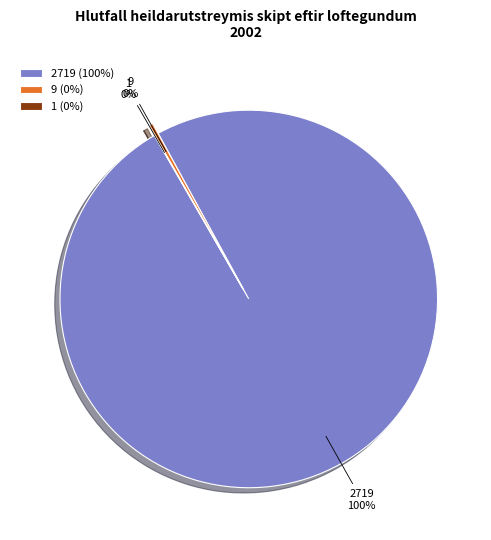

The 9 slice represents 0% of the pie. True or false?

True